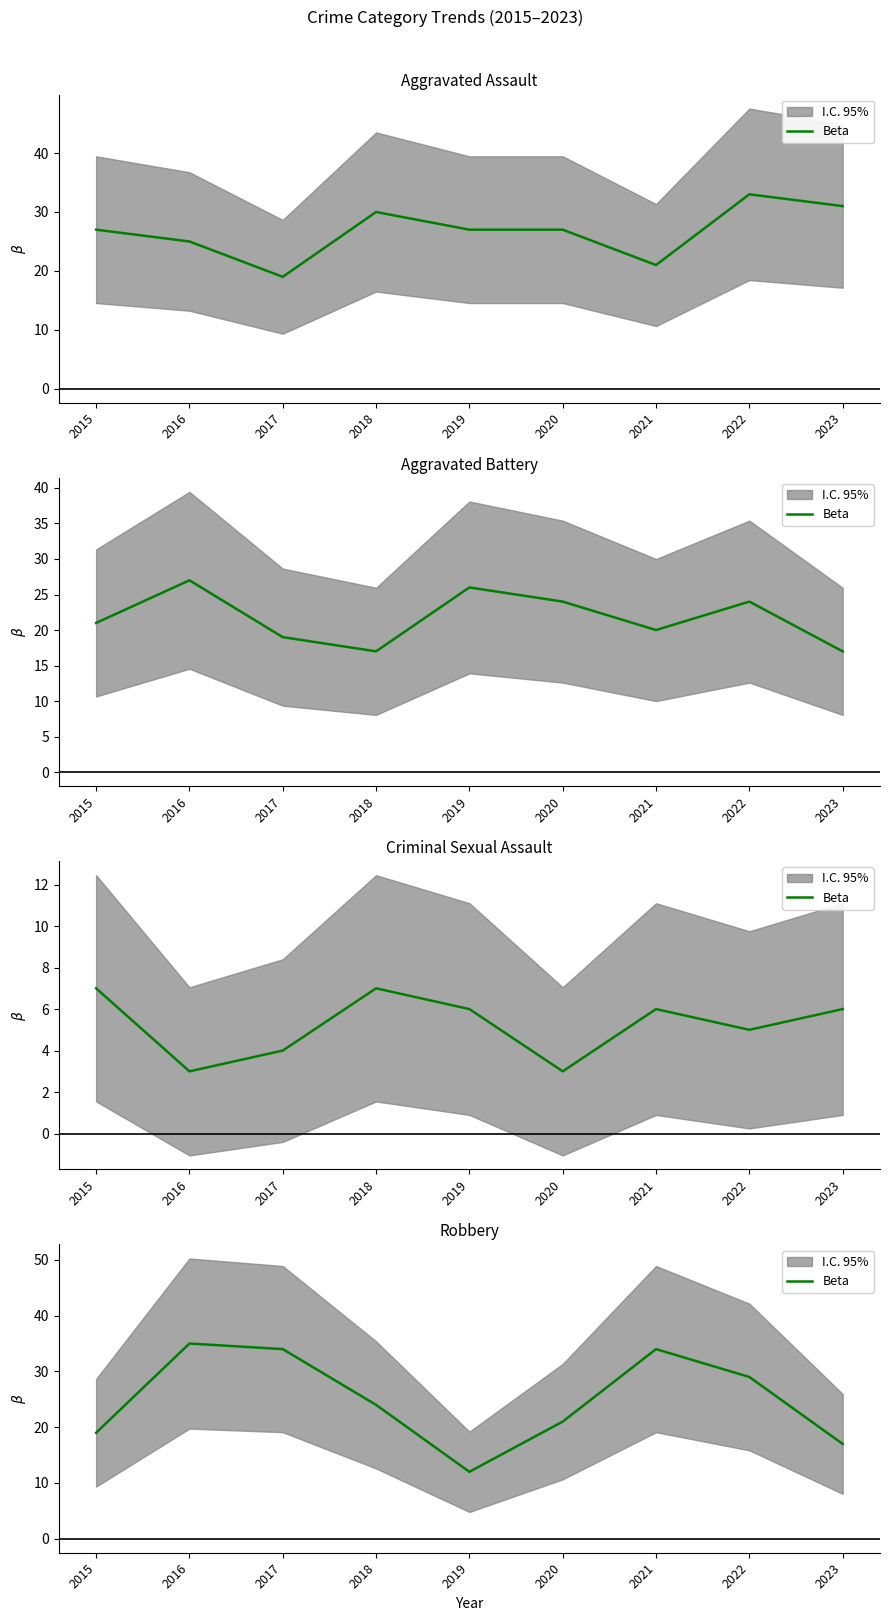

True or false: the data shows 29 at 2022.

True